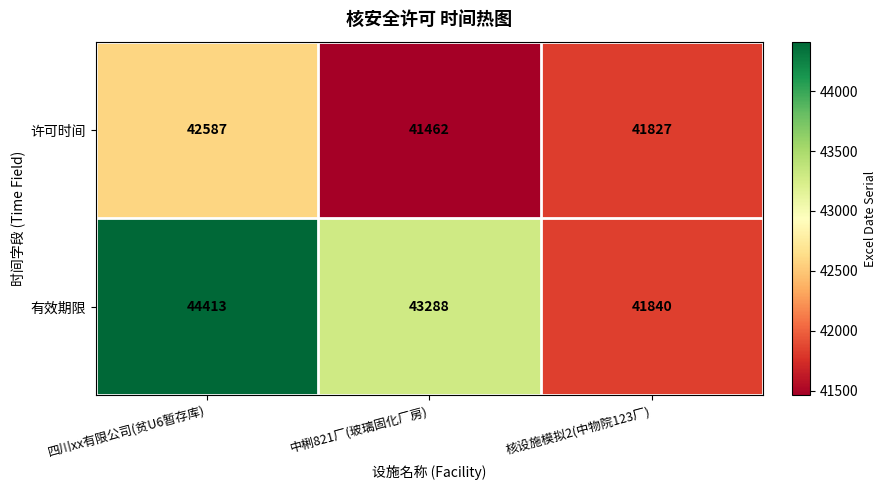

Reading right to left, list all the values displayed in this chart.

许可时间: 核设施模拟2(中物院123厂)=41827	中梸821厂(玻璃固化厂房)=41462	四川xx有限公司(贫U6暂存库)=42587
有效期限: 核设施模拟2(中物院123厂)=41840	中梸821厂(玻璃固化厂房)=43288	四川xx有限公司(贫U6暂存库)=44413